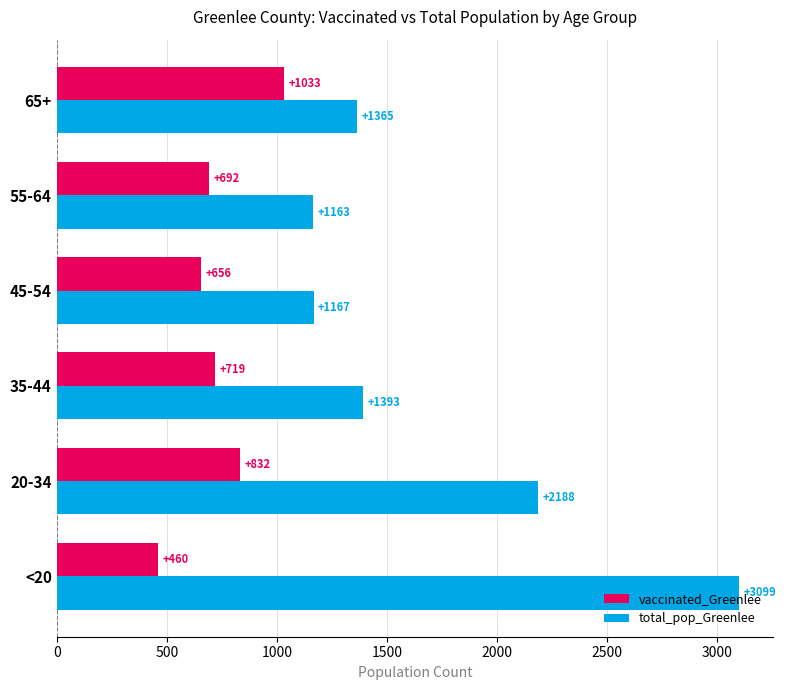

What is the highest value of the vaccinated_Greenlee series?

1033